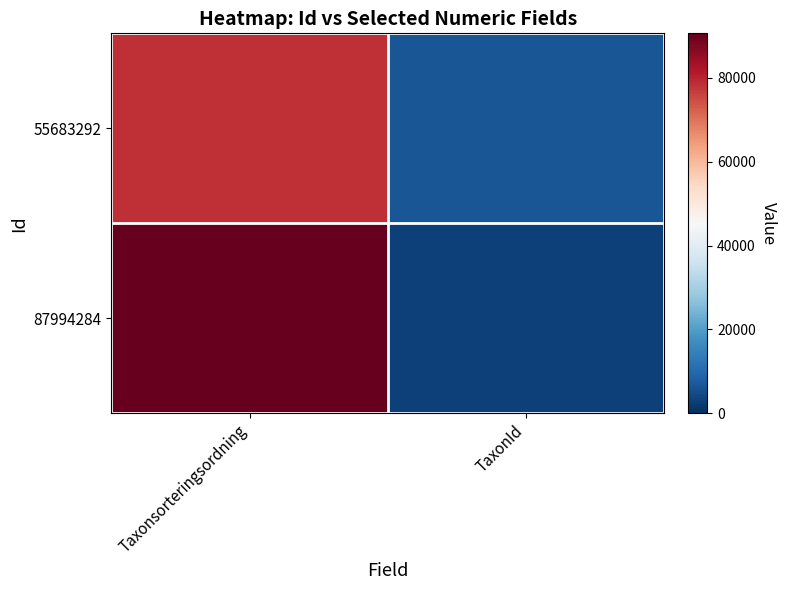

At which category is the sum across all series the highest?

Taxonsorteringsordning